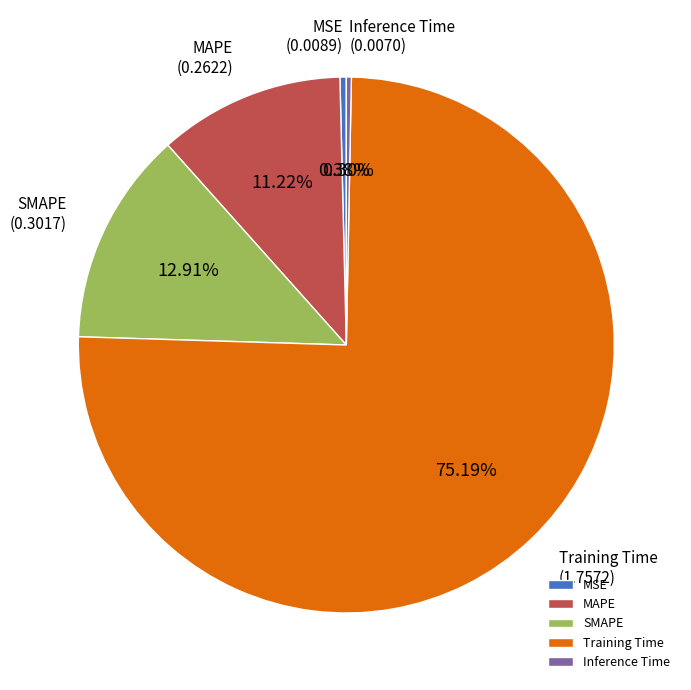

Is the sum of Inference Time and SMAPE greater than half?

No